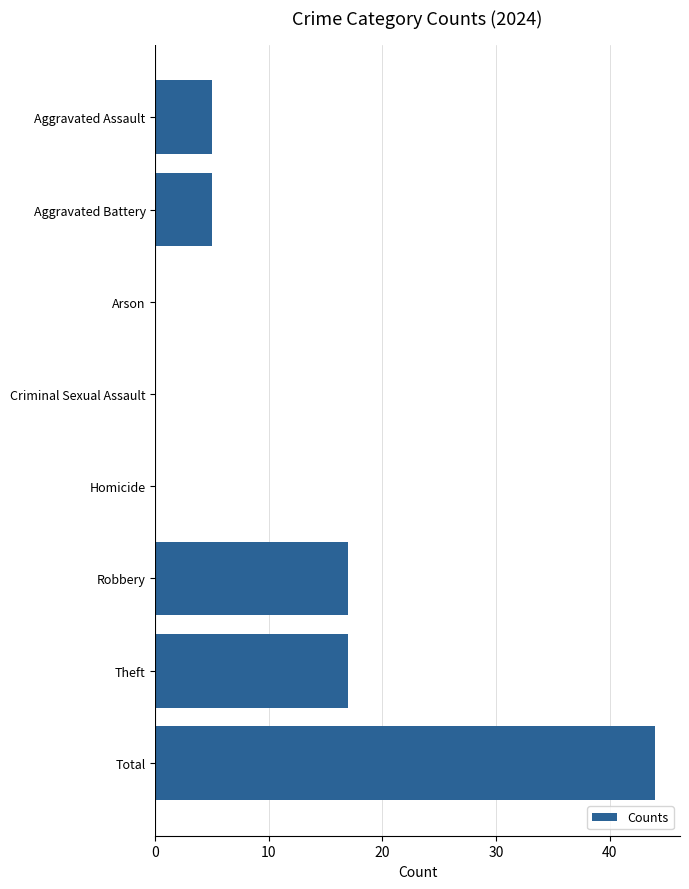

What is the approximate value at Total?

44